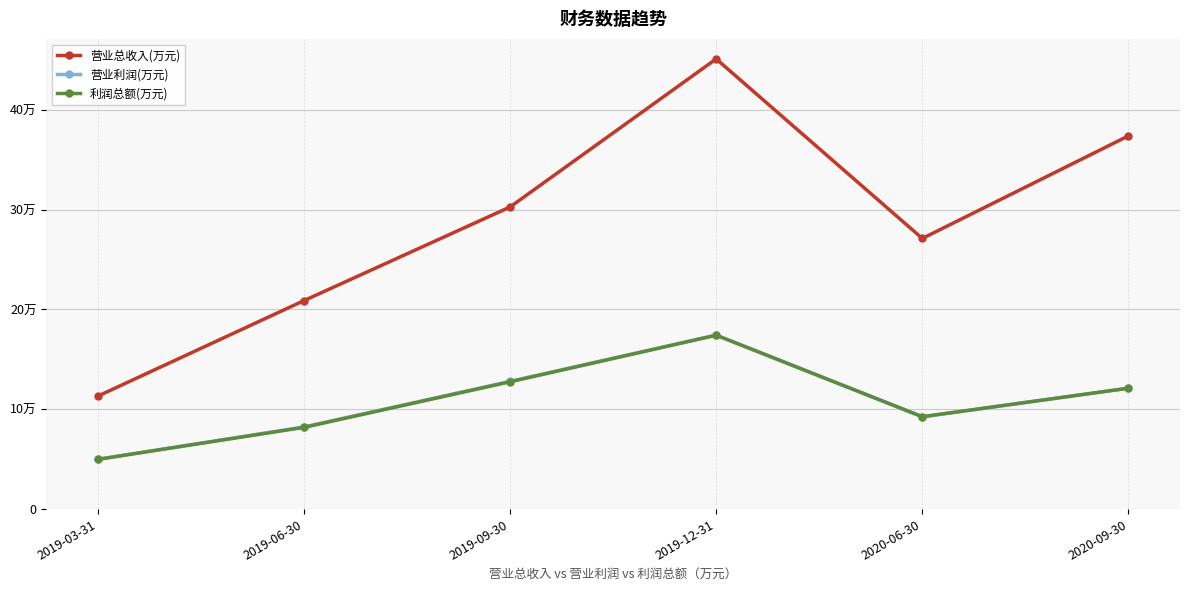

True or false: 营业总收入(万元) has a value of 373857 at 2020-09-30.

True